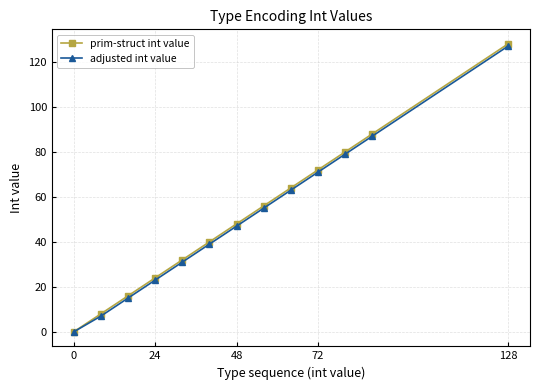

What is the average value of the adjusted int value series?

50